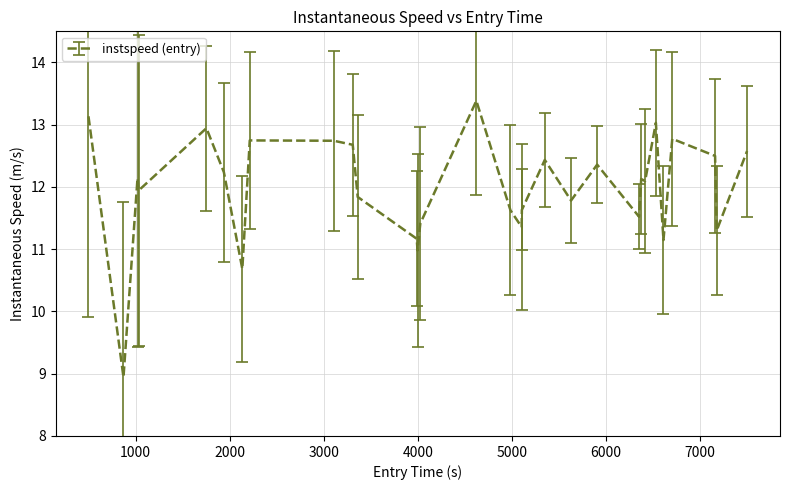

What is the difference between the maximum and minimum values?

4.4